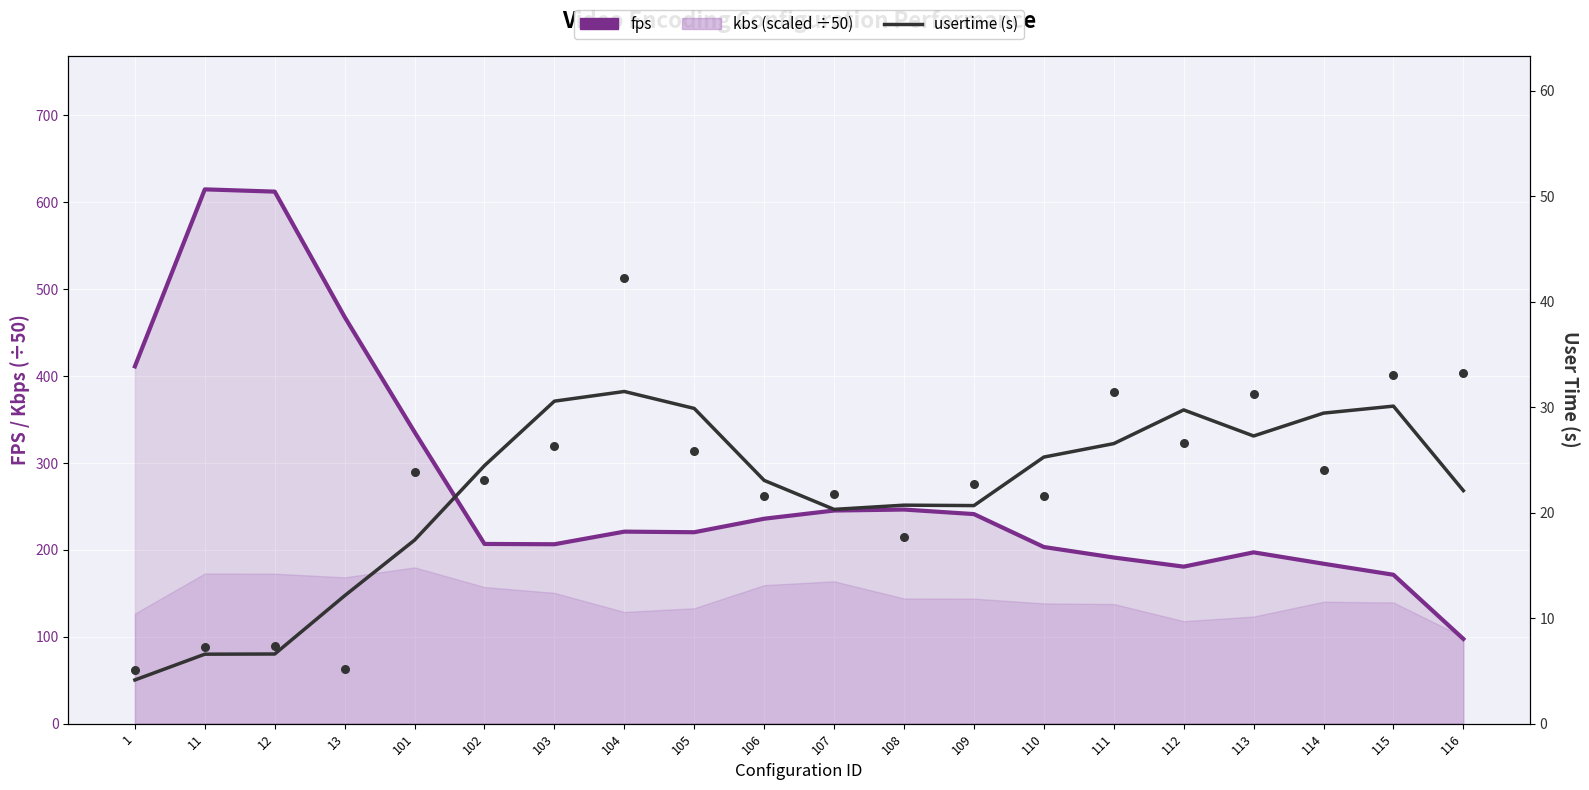

At which category is the sum across all series the highest?

11